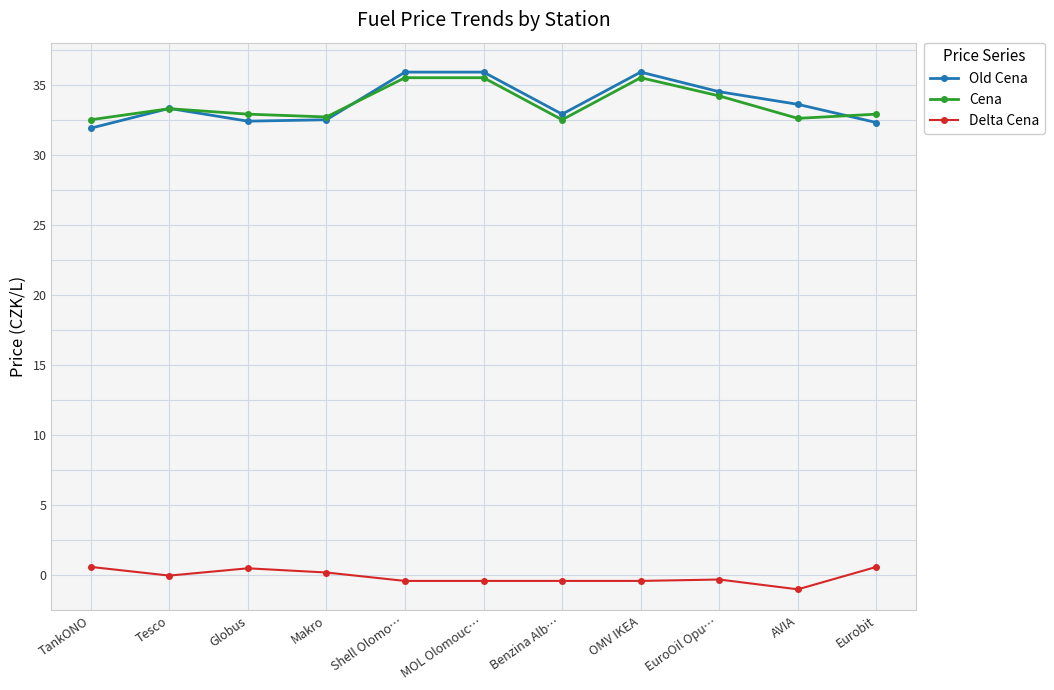

What is the maximum value for Cena?

35.5